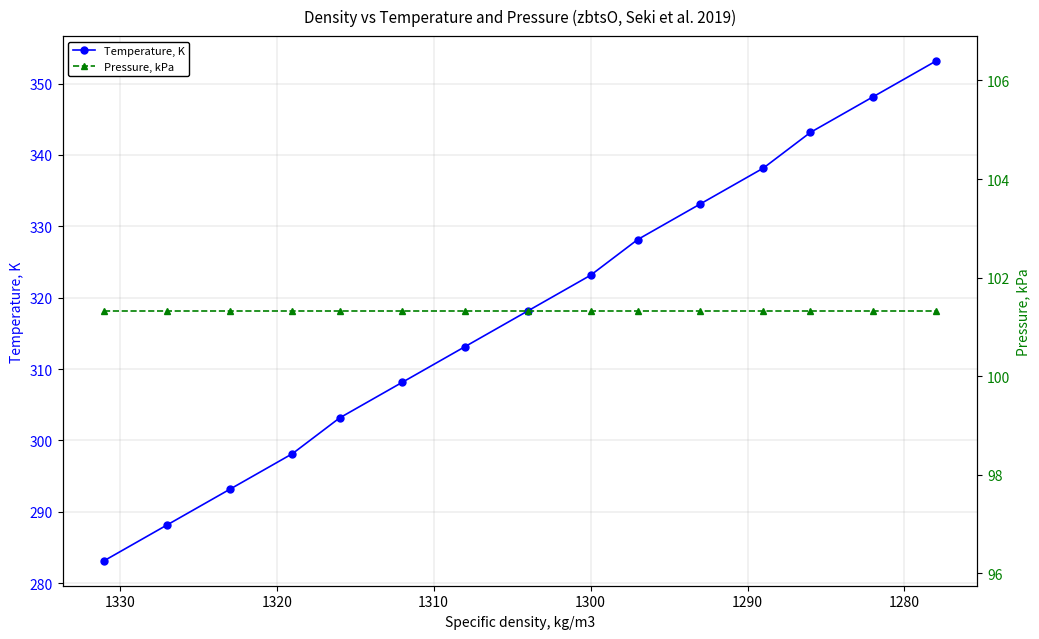

Reading left to right, transcribe all the data shown in this chart.

Temperature, K: 283.1	288.1	293.1	298.1	303.1	308.1	313.1	318.1	323.1	328.1	333.1	338.1	343.1	348.1	353.1
Pressure, kPa: 101.3	101.3	101.3	101.3	101.3	101.3	101.3	101.3	101.3	101.3	101.3	101.3	101.3	101.3	101.3